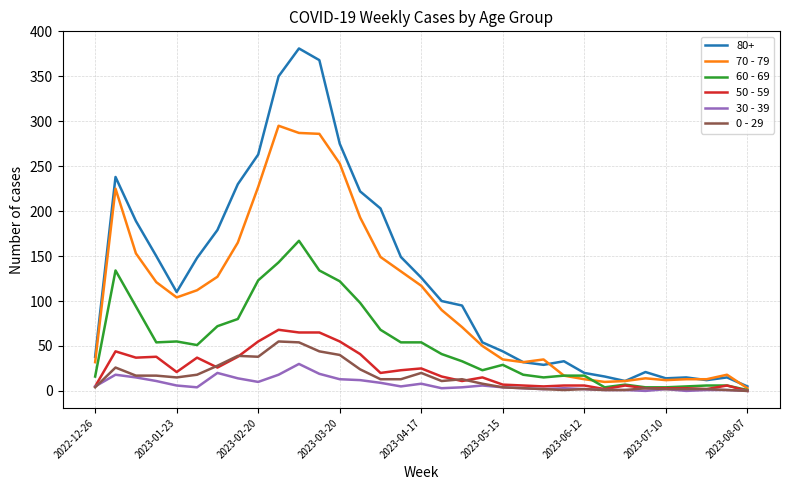

What is the greatest value displayed?

381